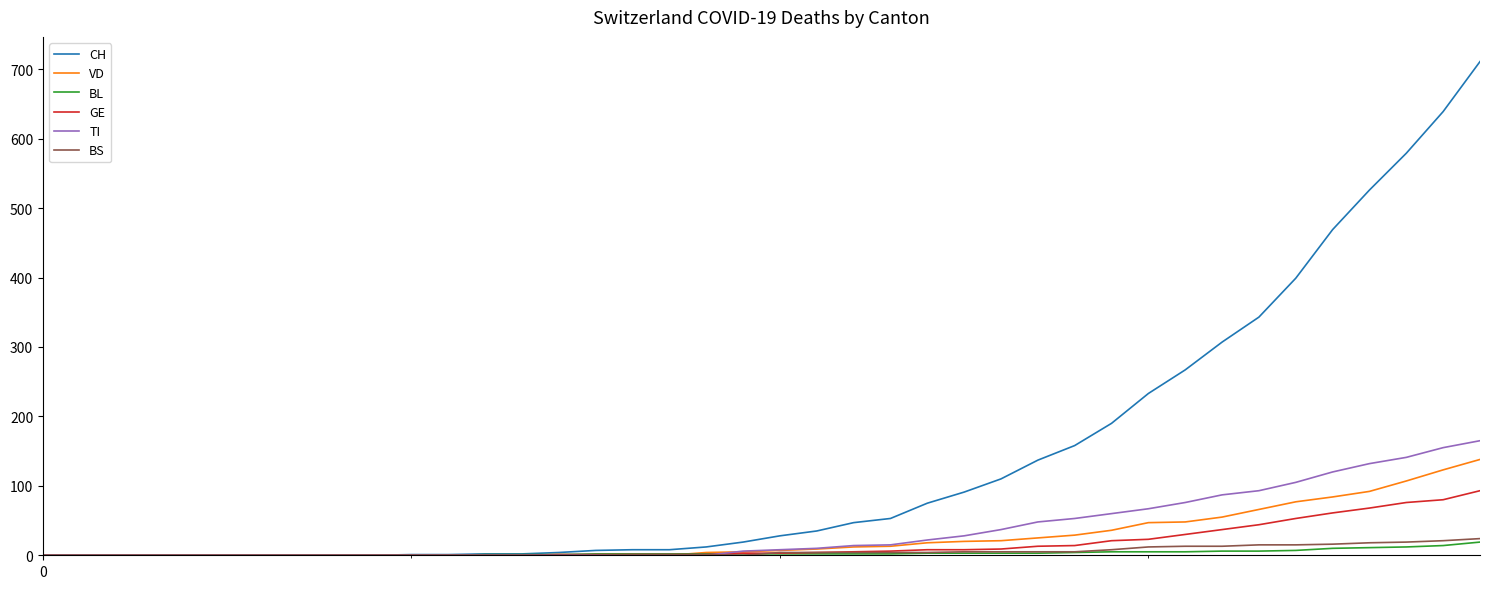

Which series has the largest total across all categories?

CH